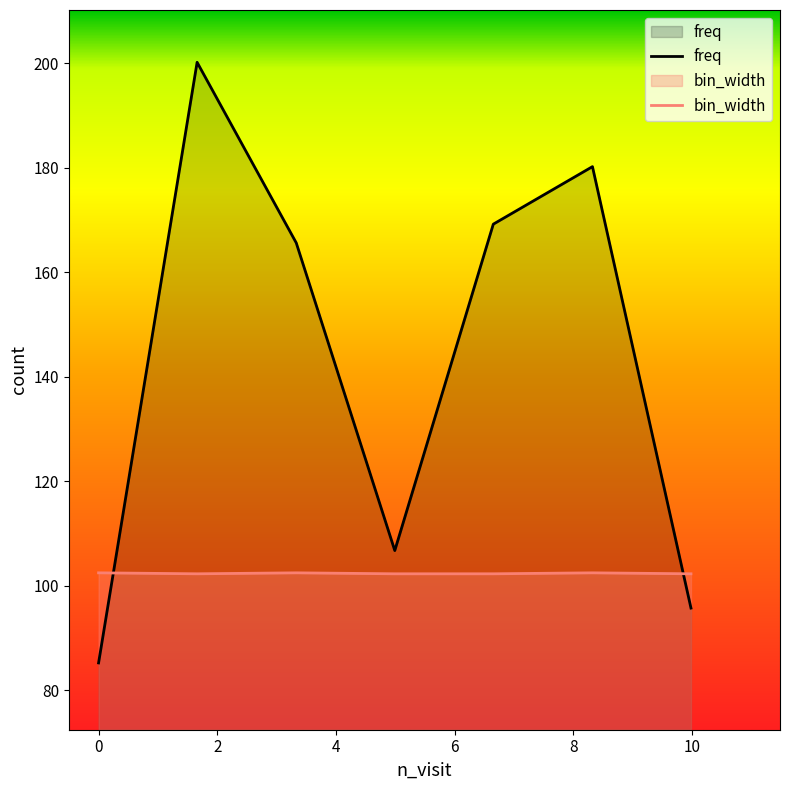

Which has a higher value, 4.991081139873831 or 0.0?

4.991081139873831